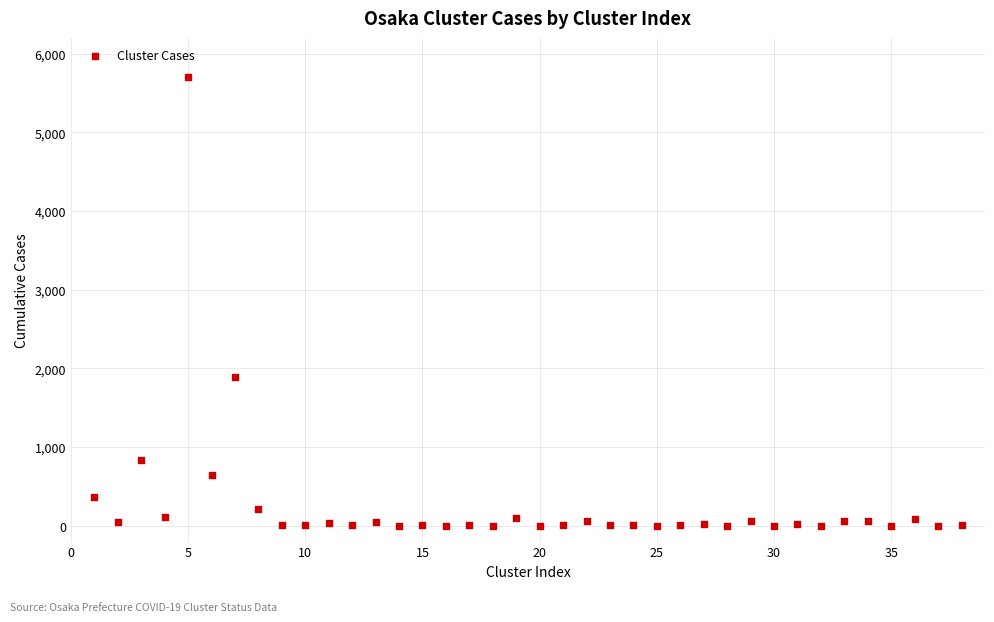

What Y value in the scatter plot is closest to 2851?

1897